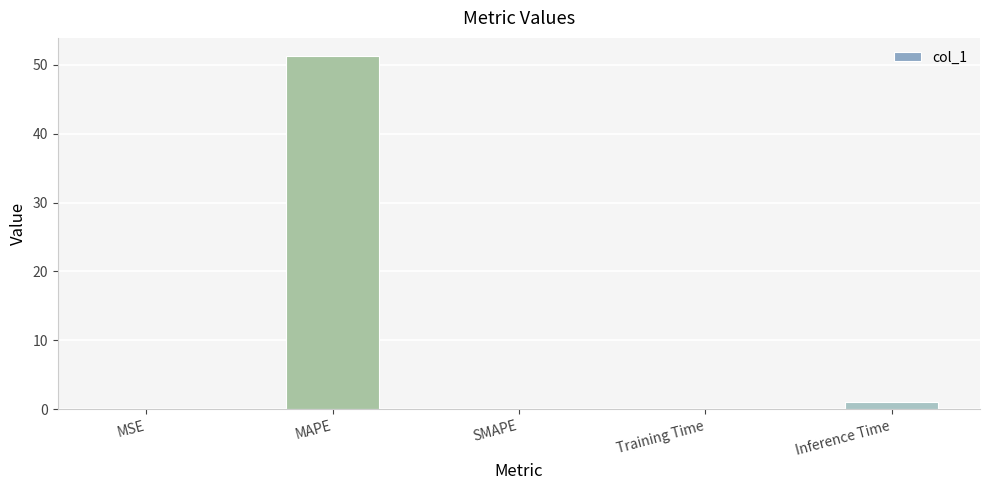

Is it true that the value at MAPE is 51.3?

True